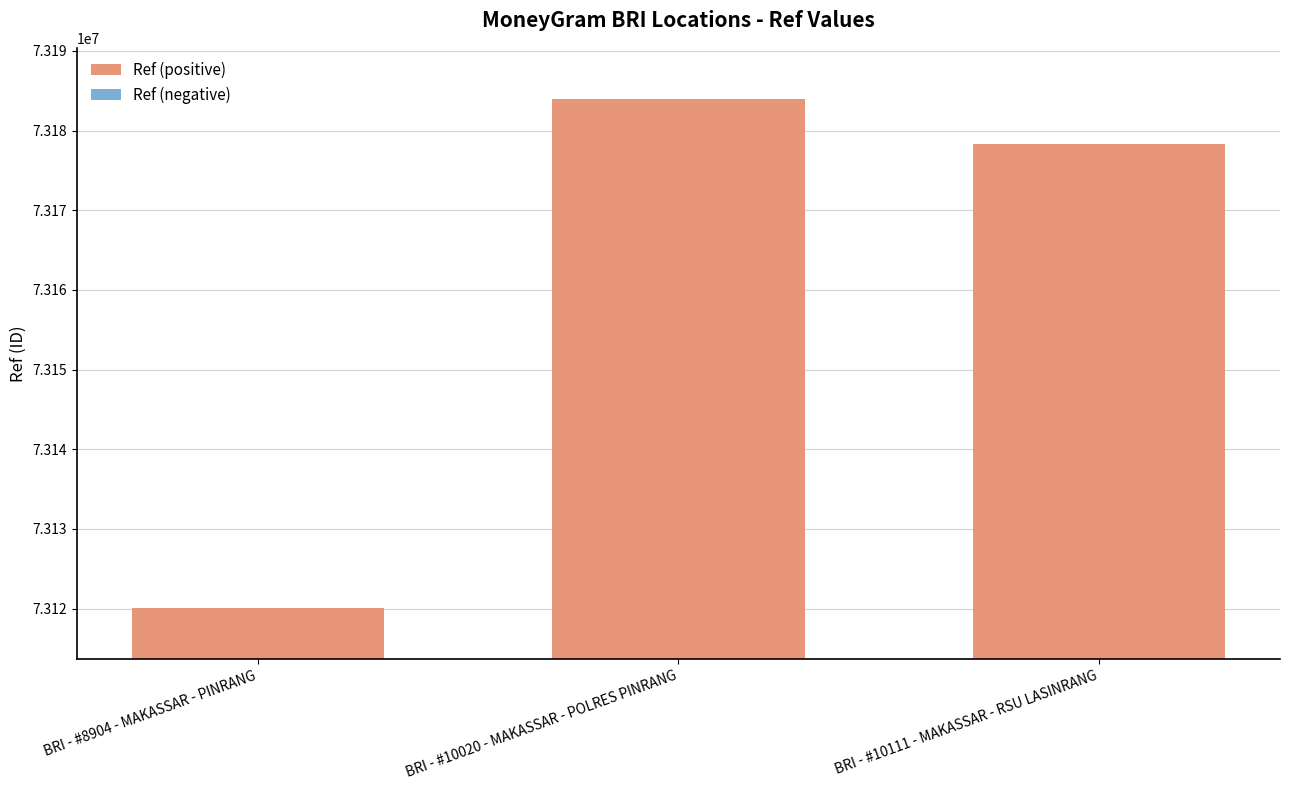

At which category does the chart reach its peak across all series?

BRI - #10020 - MAKASSAR - POLRES PINRANG